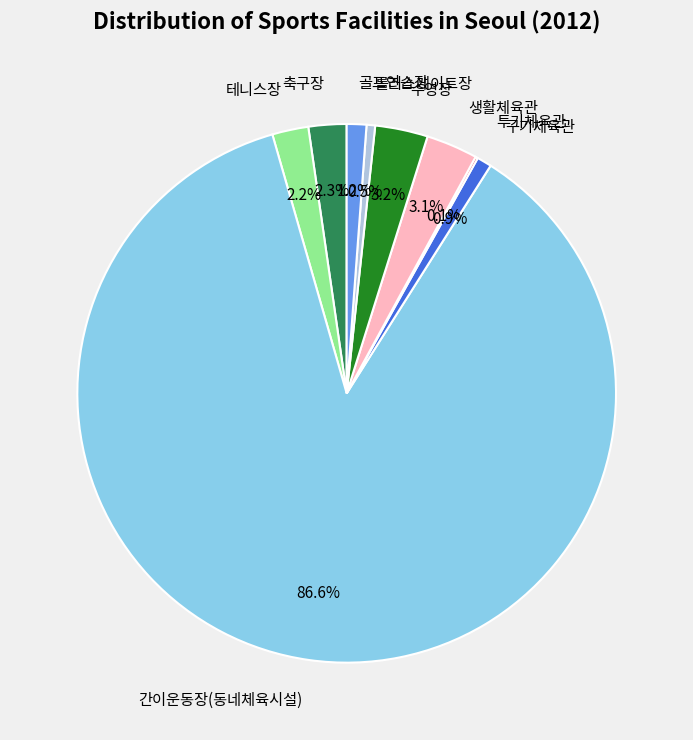

How much of the chart is everything except 생활체육관?

96.9%